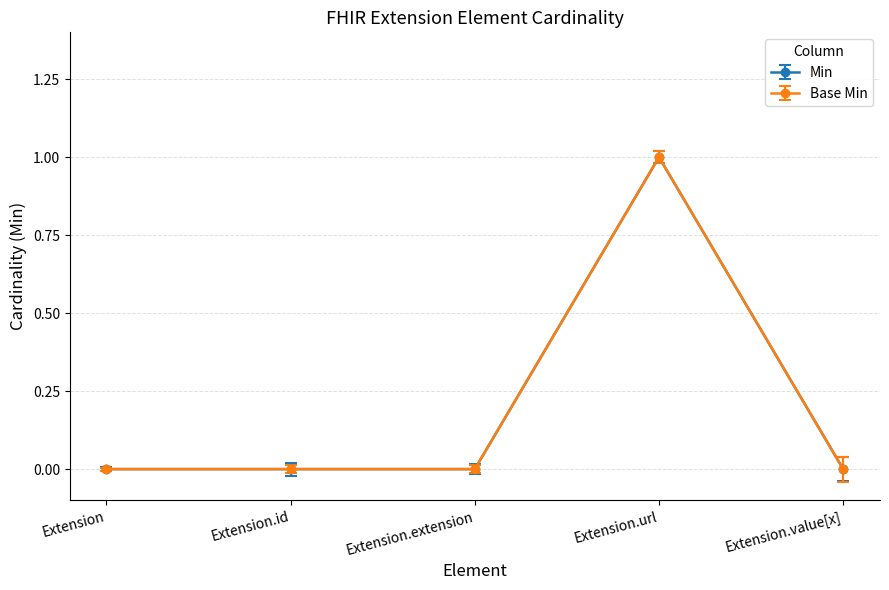

Which category has the lowest value across all series?

Extension